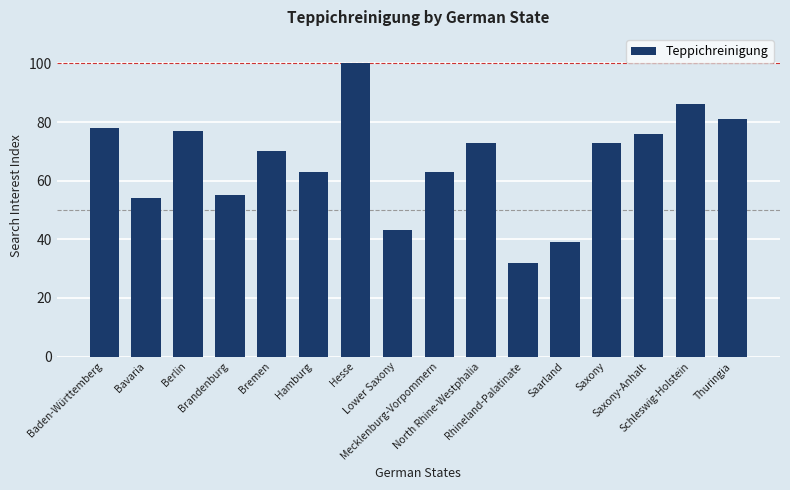

What is the change in value from Rhineland-Palatinate to Saarland?

+7